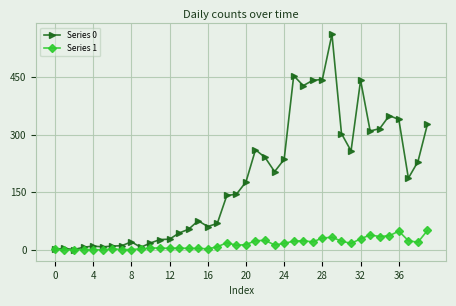

List the series in order of their peak value, highest first.

Series 0, Series 1